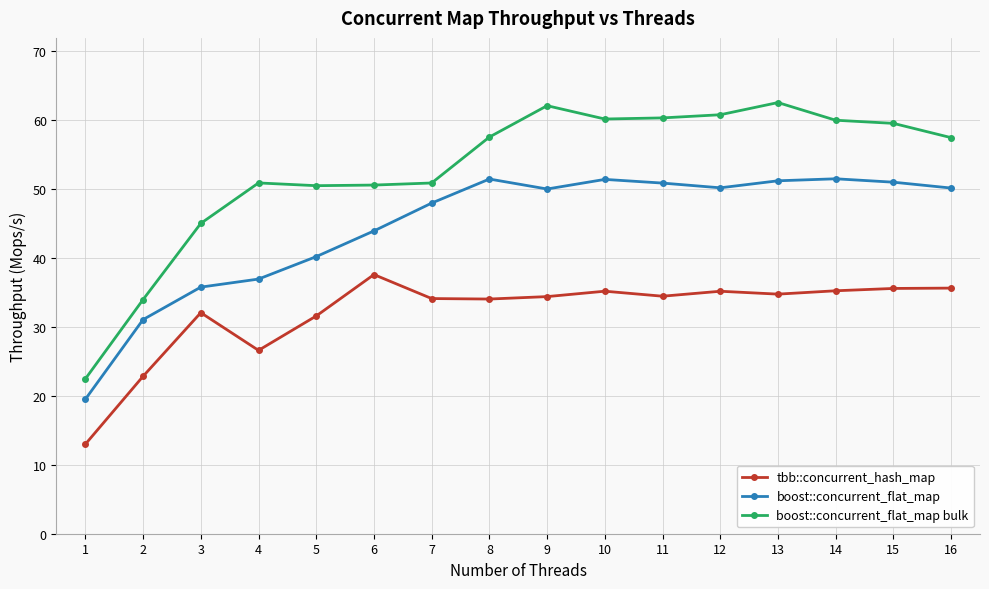

True or false: boost::concurrent_flat_map has more than 2 interior local peaks.

True